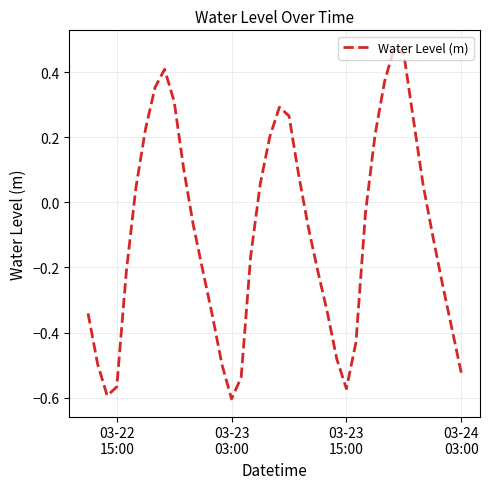

What is the difference between the maximum and minimum values?

1.1